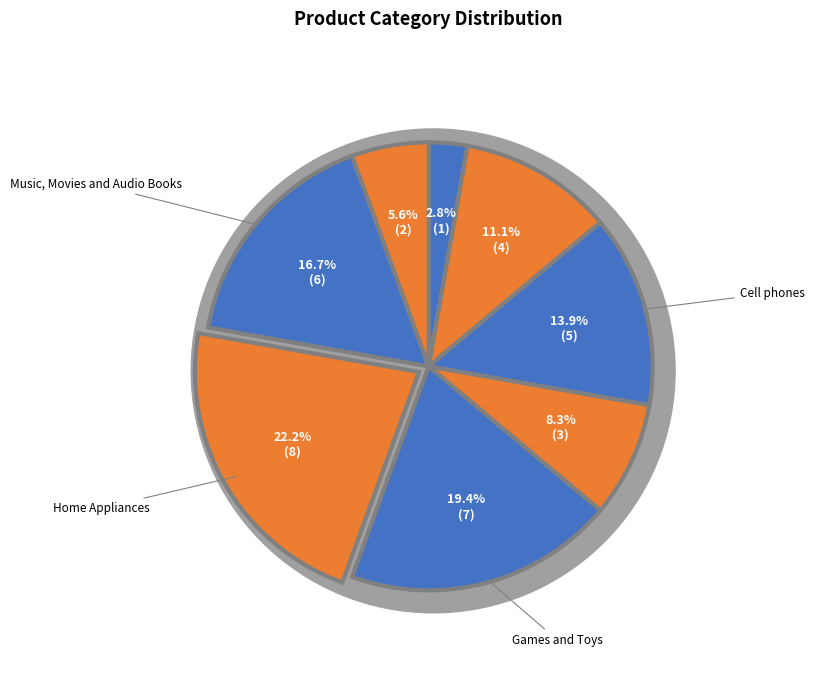

Does any single category account for the majority?

No